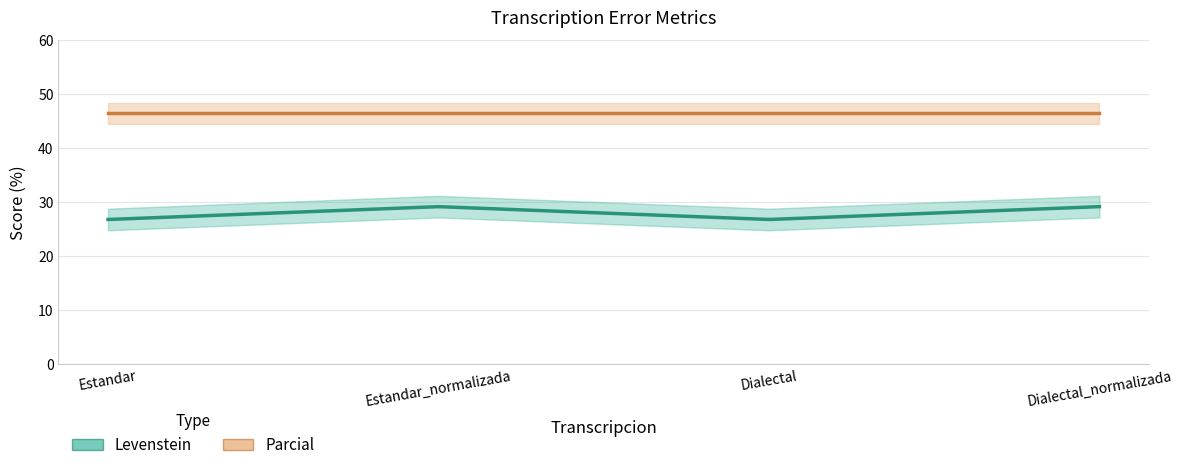

List the labels in order of Levenstein value, largest first.

Estandar_normalizada, Dialectal_normalizada, Estandar, Dialectal